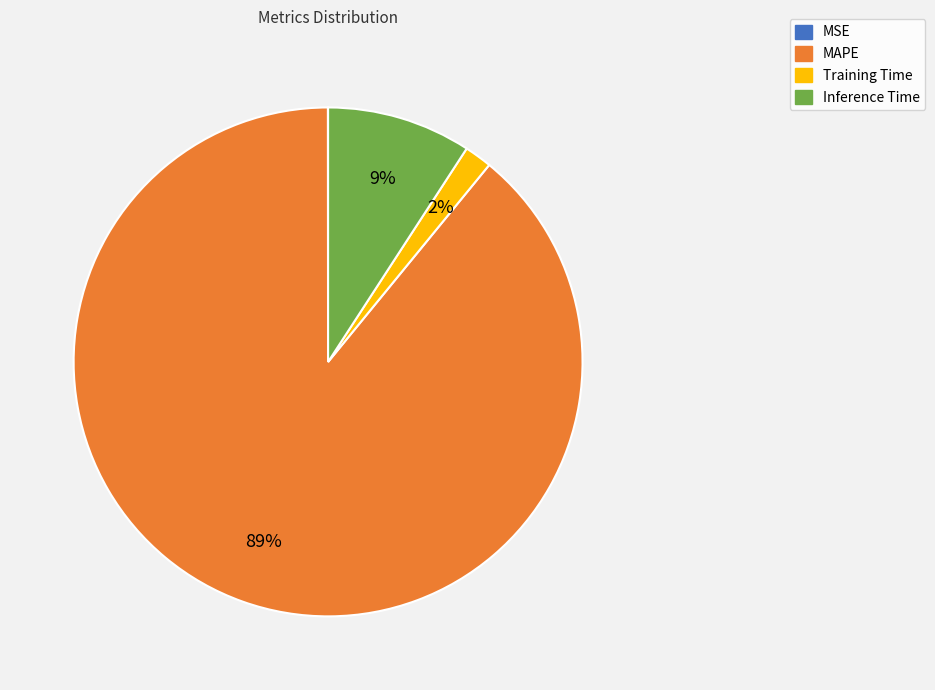

The Training Time slice represents 2% of the pie. True or false?

True